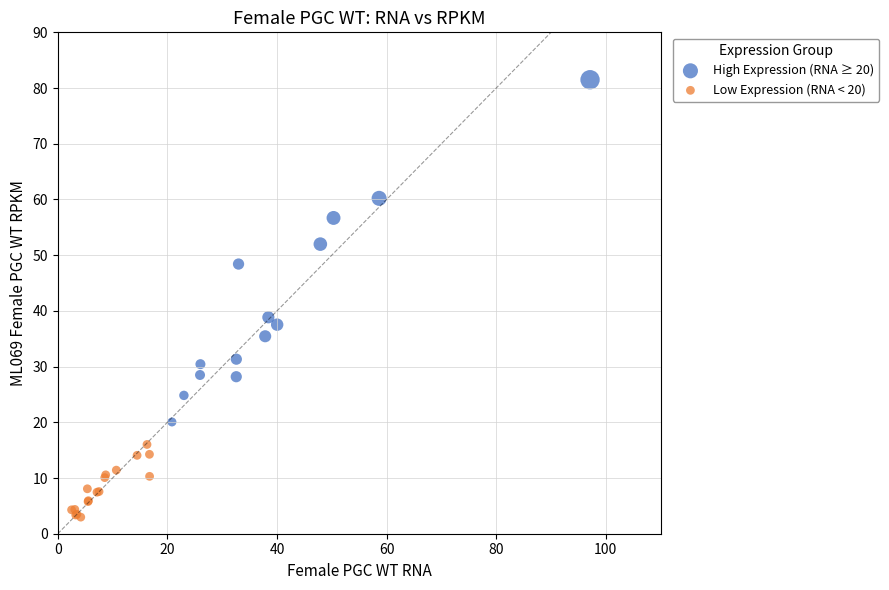

Which series contains the lowest Y value?

Low Expression (RNA < 20)